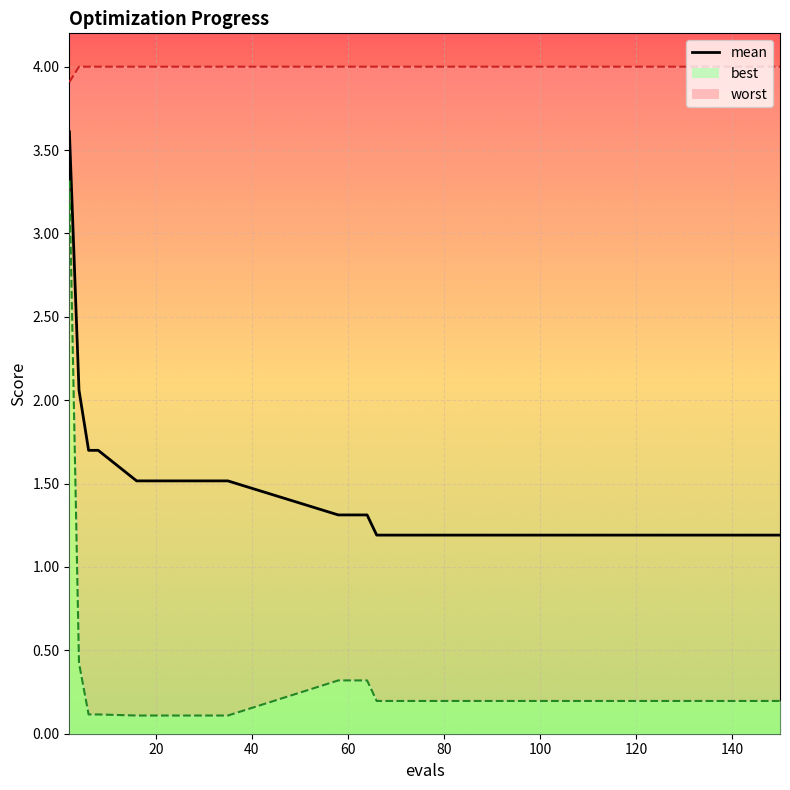

The chart shows a value of 0.6 at 80. True or false?

False